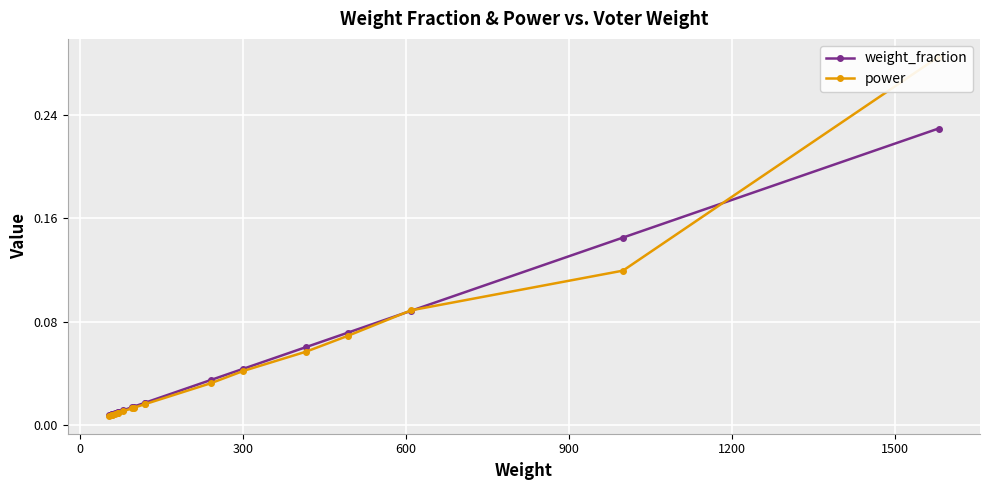

List the series in order of their overall mean, highest first.

power, weight_fraction